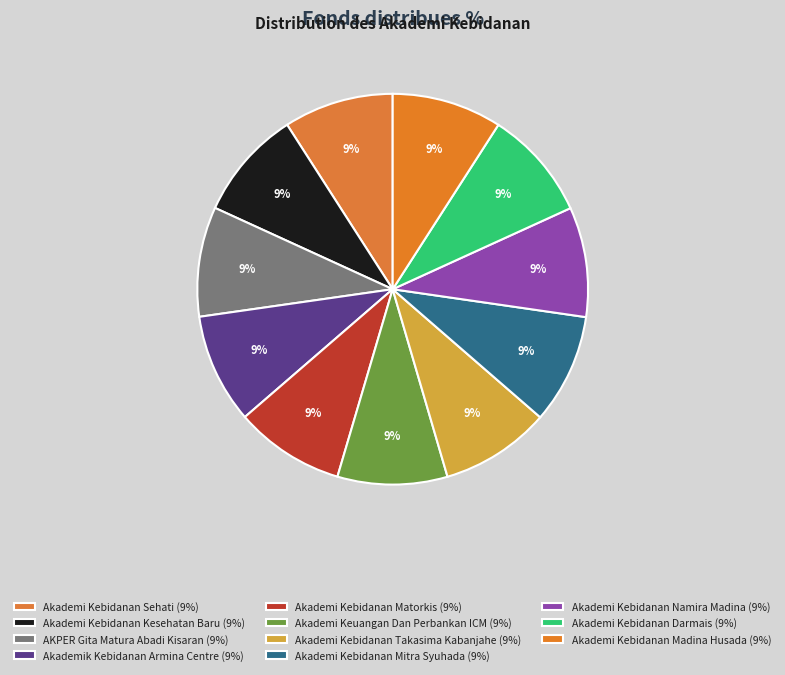

How many slices are in this pie chart?

11